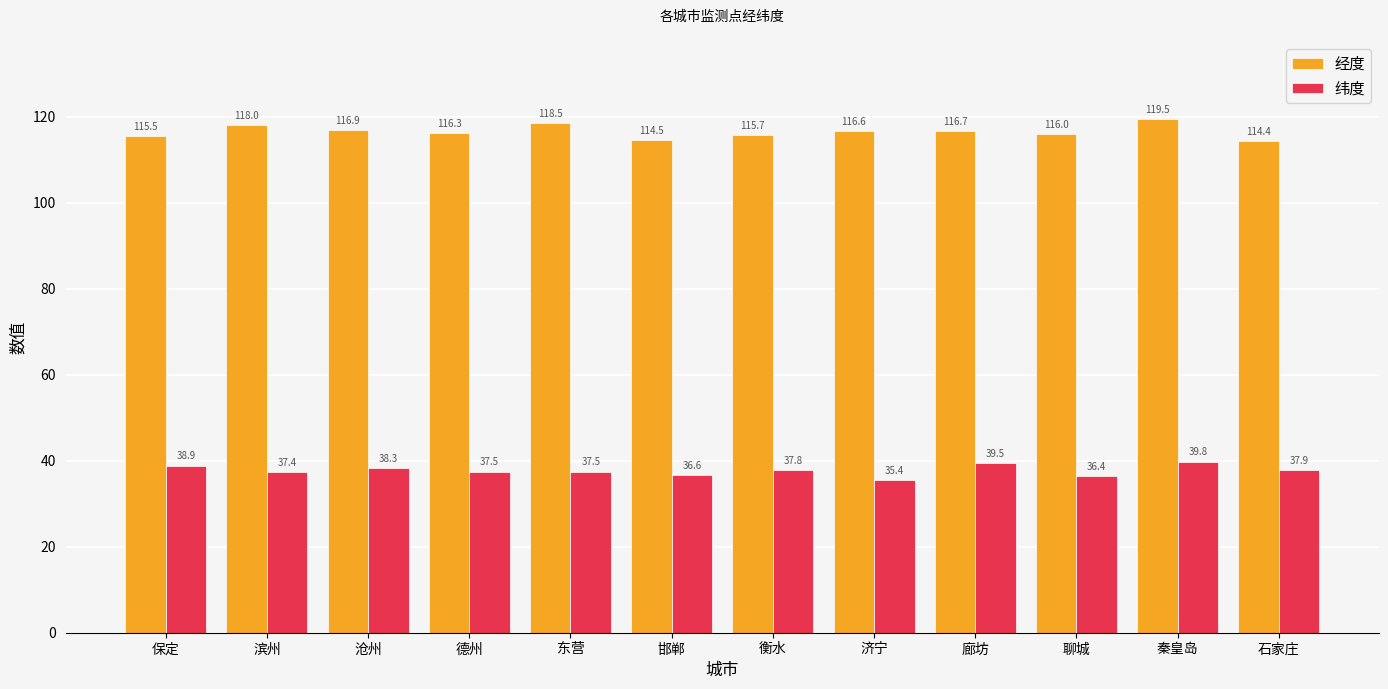

Reading left to right, list all the values displayed in this chart.

经度: 115.5	118.0	116.9	116.3	118.5	114.5	115.7	116.6	116.7	116.0	119.5	114.4
纬度: 38.9	37.4	38.3	37.5	37.5	36.6	37.8	35.4	39.5	36.4	39.8	37.9